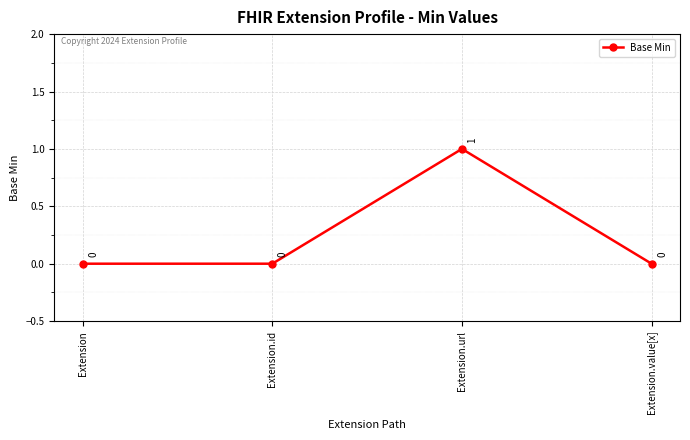

Does the chart display data point markers on the line(s)?

Yes